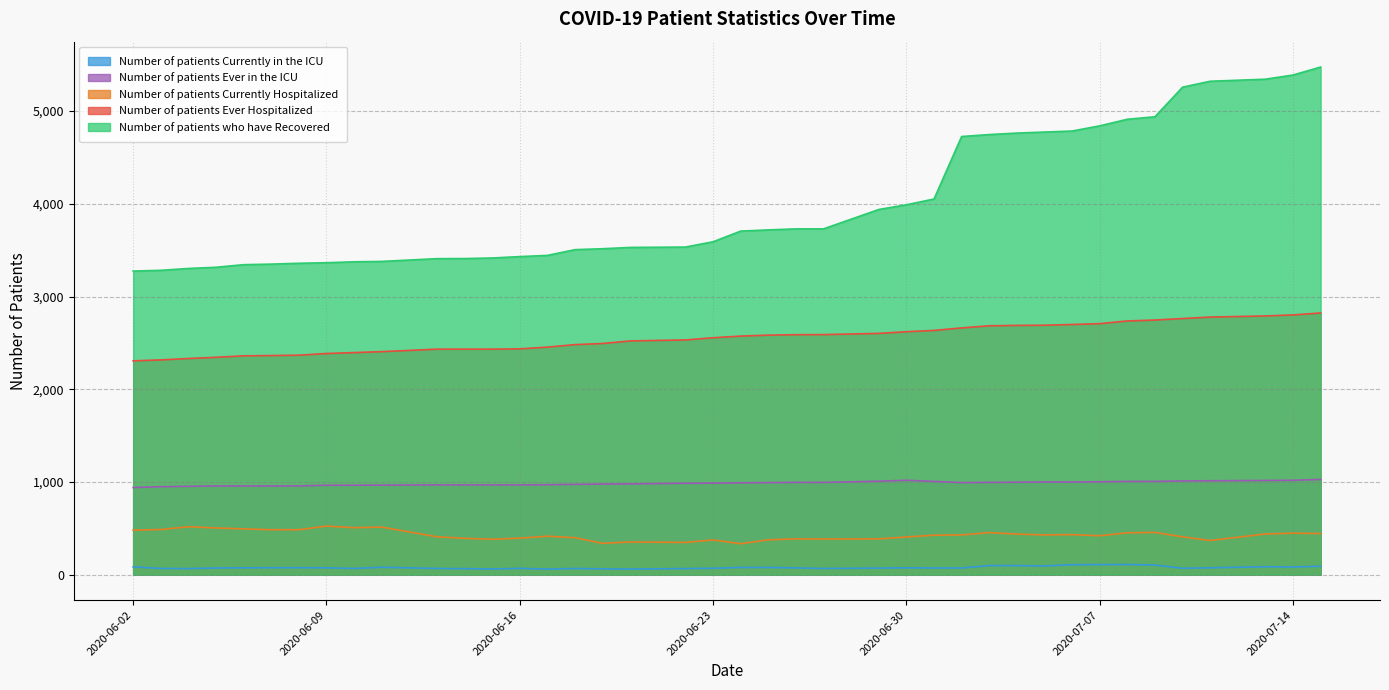

Rank the series by their maximum value, from lowest to highest.

Number of patients Currently in the ICU, Number of patients Currently Hospitalized, Number of patients Ever in the ICU, Number of patients Ever Hospitalized, Number of patients who have Recovered